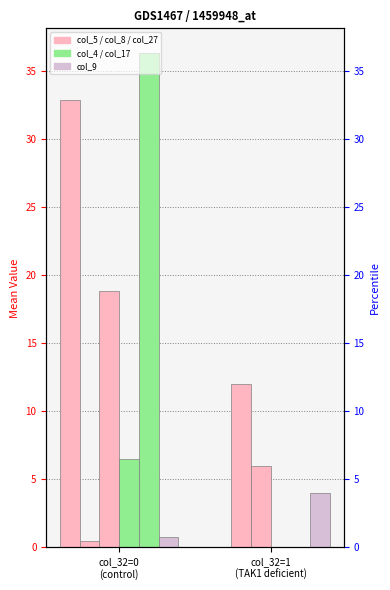

List the labels in order of col_27 value, smallest first.

col_32=1
(TAK1 deficient), col_32=0
(control)